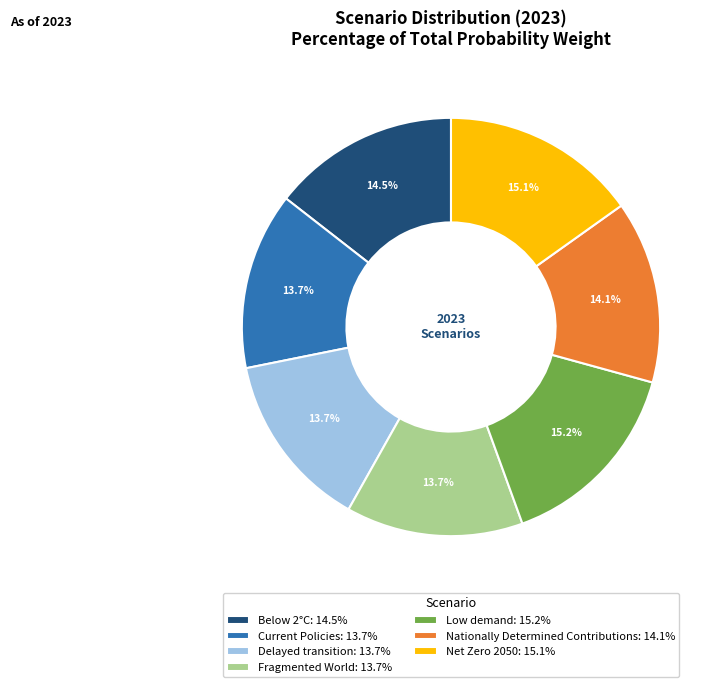

Is there any slice that represents more than half of the pie?

No